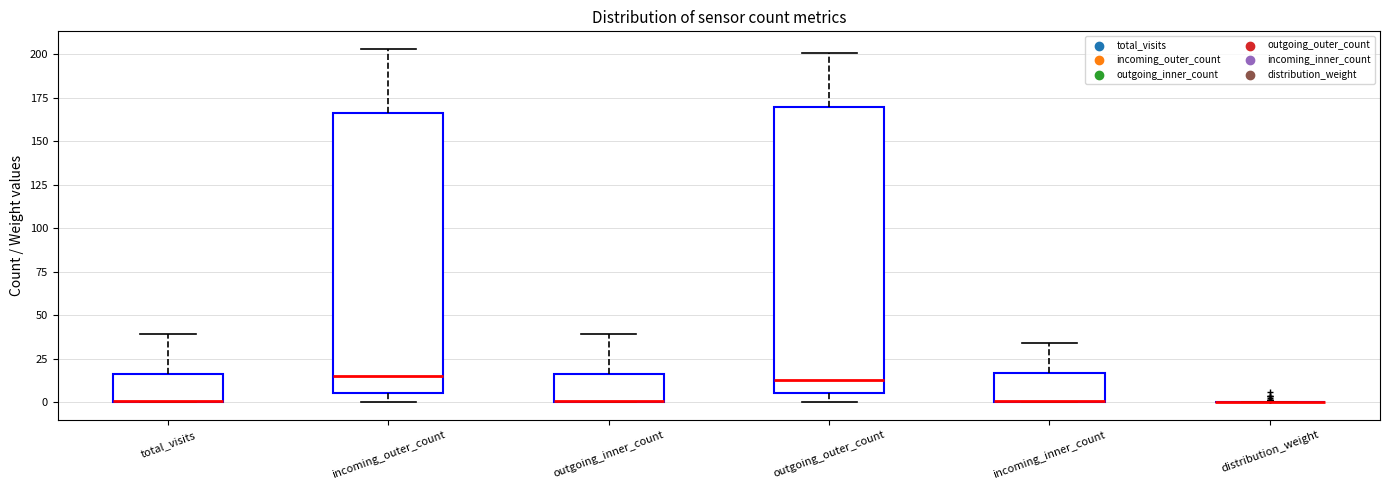

Reading left to right, transcribe this box plot: for each box, give where its median line is, the range the box spans, and where its two whiskers end, as read against the y-axis. The values are not printed on the chart, so give them approximately, as read against the axis.

total_visits: median 0 (drawn on the box's lower edge), box 0 to 15, whiskers 0 to 40
incoming_outer_count: median 15, box 5 to 165, whiskers 0 to 205
outgoing_inner_count: median 0 (drawn on the box's lower edge), box 0 to 15, whiskers 0 to 40
outgoing_outer_count: median 15, box 5 to 170, whiskers 0 to 200
incoming_inner_count: median 0 (drawn on the box's lower edge), box 0 to 15, whiskers 0 to 35
distribution_weight: box collapsed to a line at 0, whiskers 0 to 0